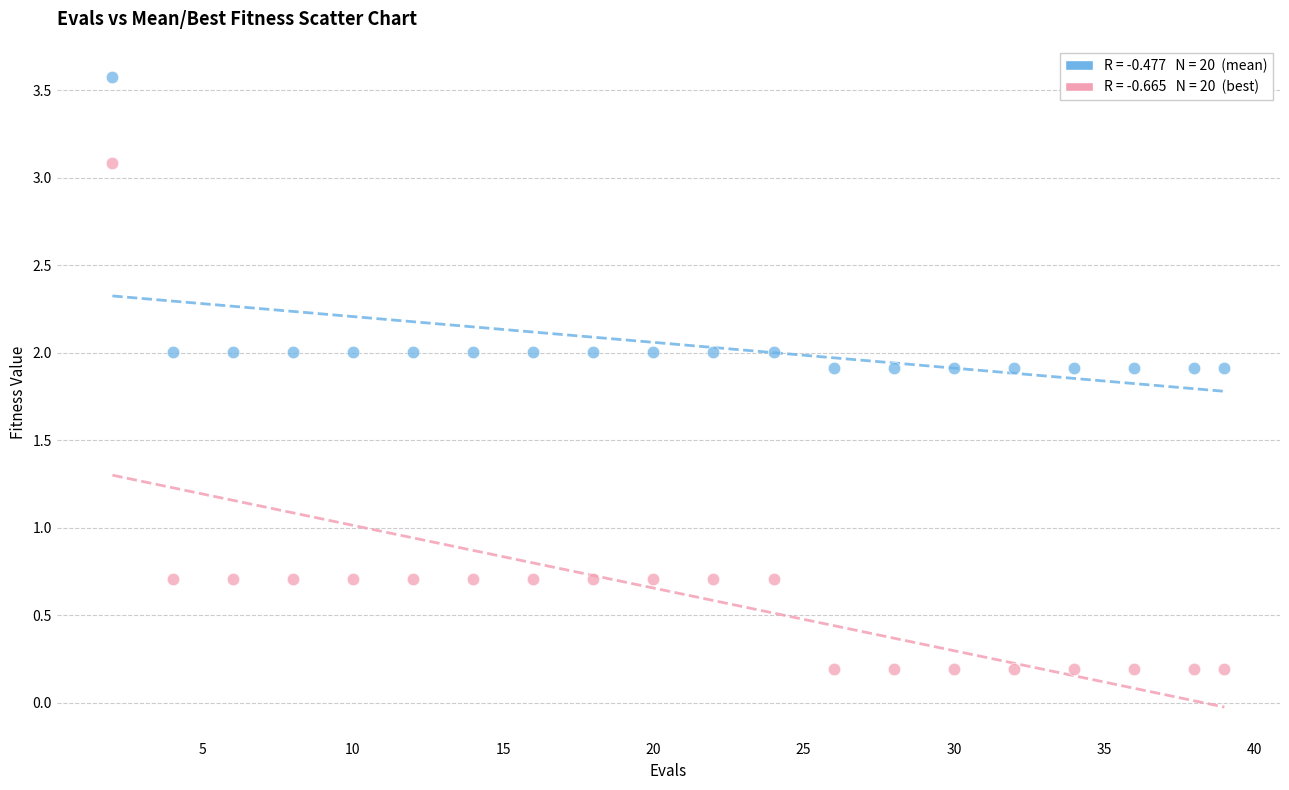

Across all data points, what is the range of Y values (max minus min)?

3.4